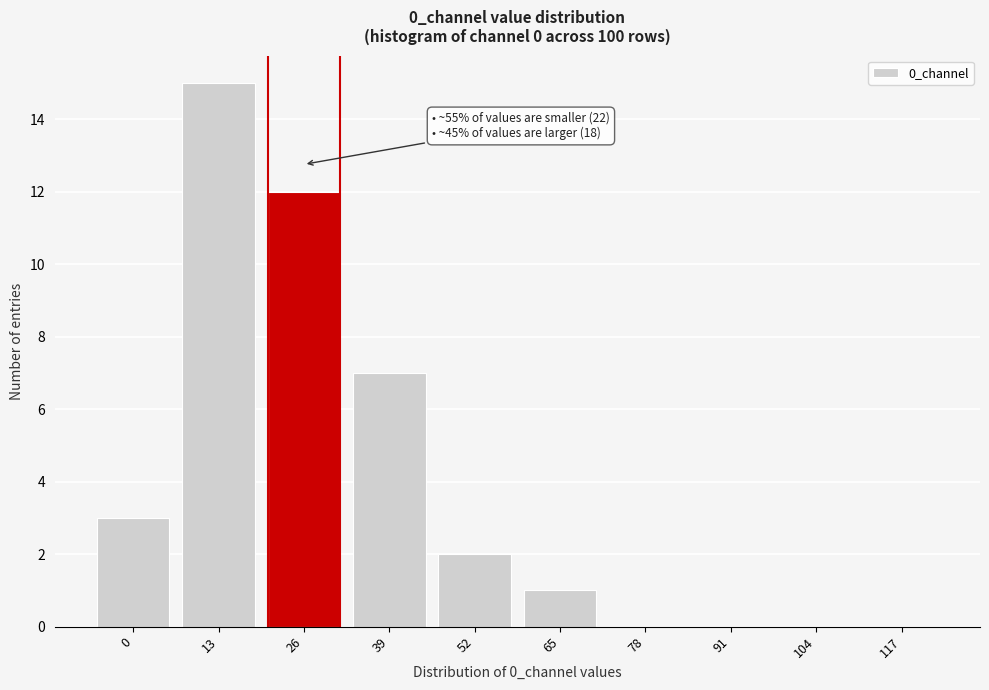

Reading right to left, extract all data points from this chart.

117=0	104=0	91=0	78=0	65=1	52=2	39=7	26=12	13=15	0=3